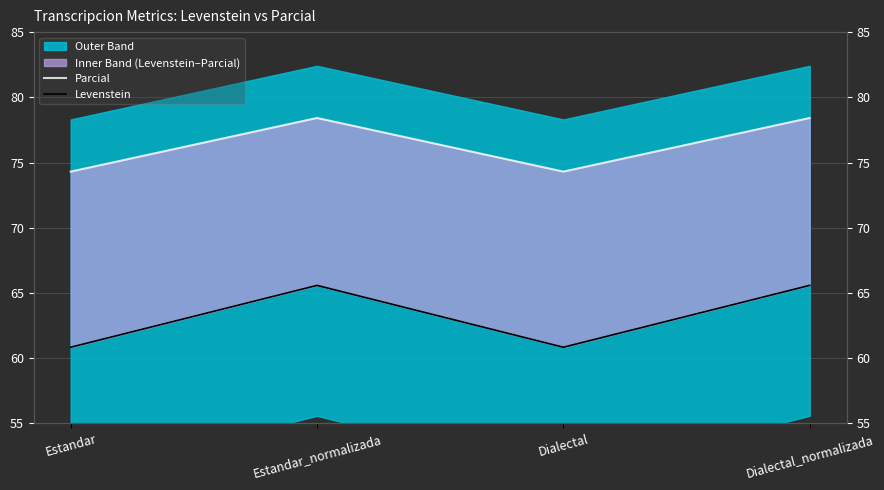

What is the label of the 3rd point from the right?

Estandar_normalizada